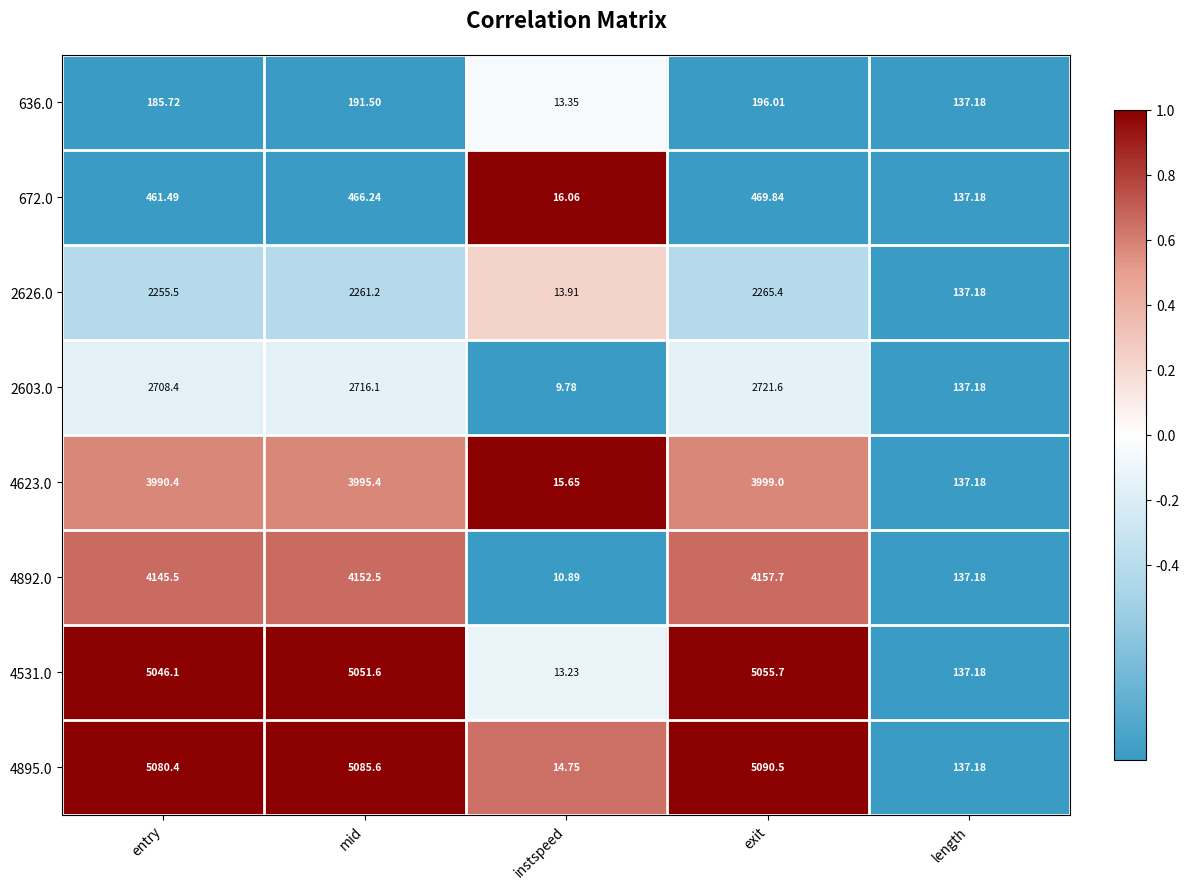

What is the total value across all series at length?

1097.4